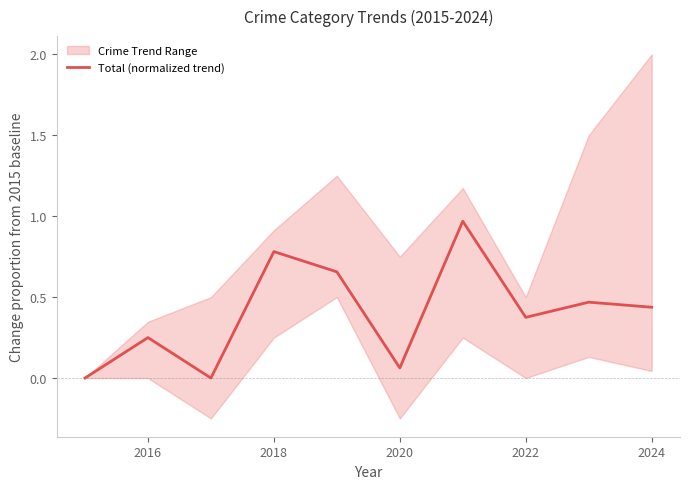

Is it true that the value at 2026 is 0.7?

False